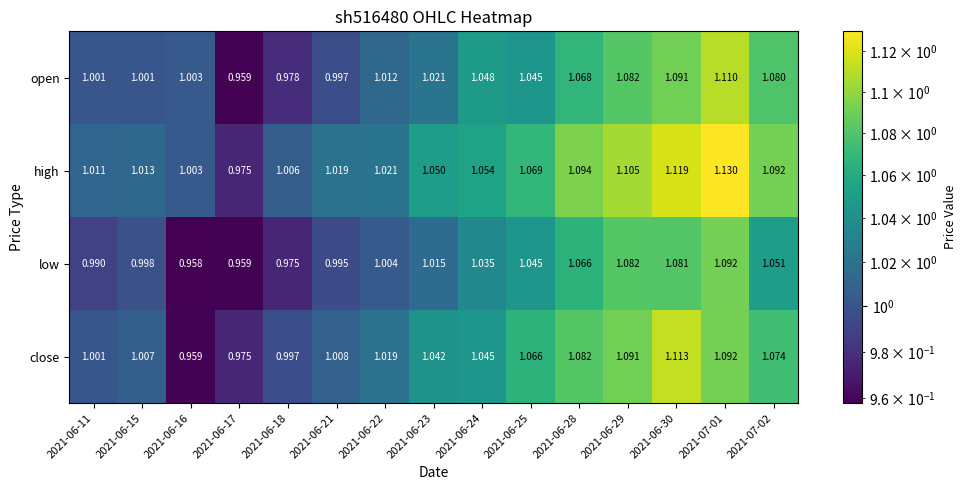

How many values in the close series exceed 1?

12